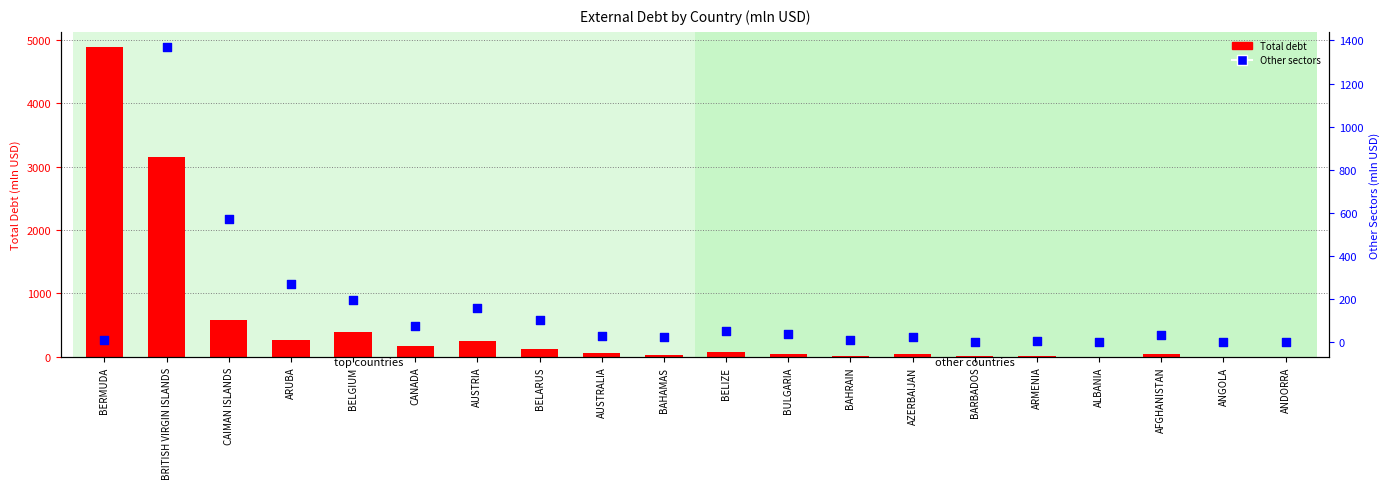

Is the value of Other sectors at BELGIUM greater than the value of Total debt at BULGARIA?

Yes